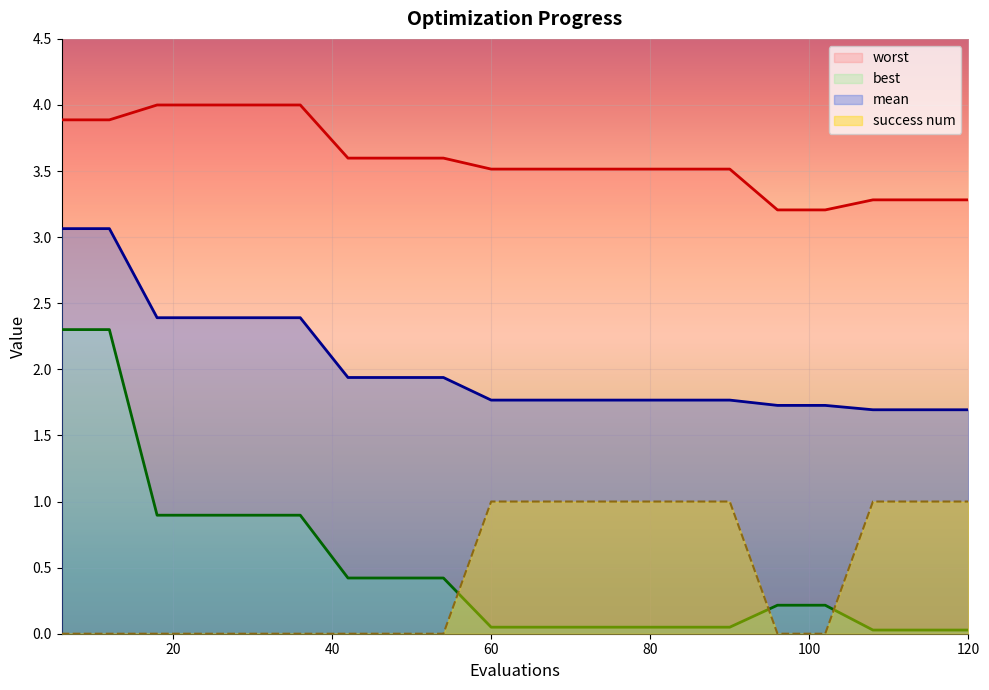

At which label does best reach its peak?

6